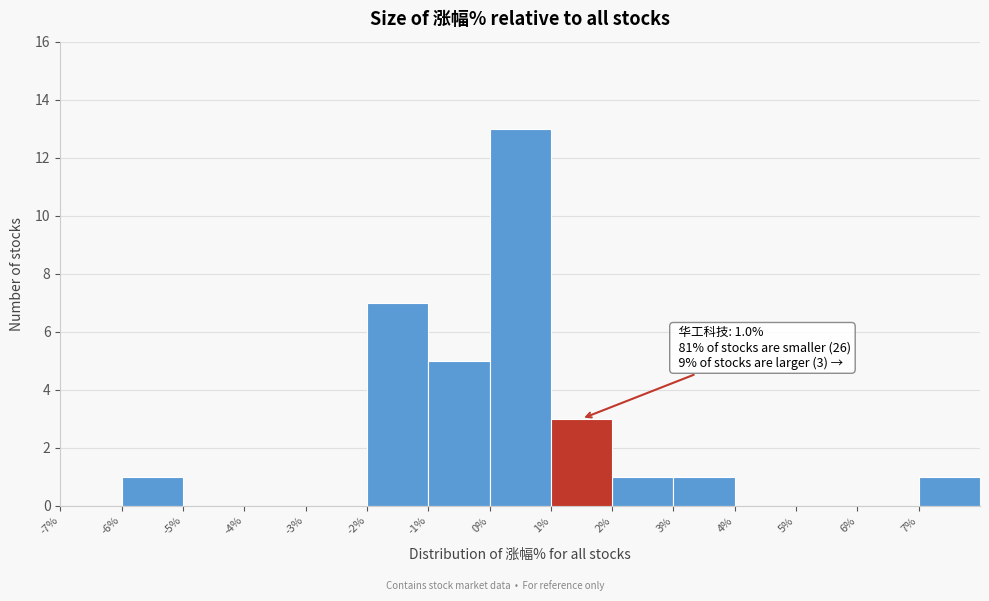

Over which range of the x-axis is the bar tallest?

0 to 1